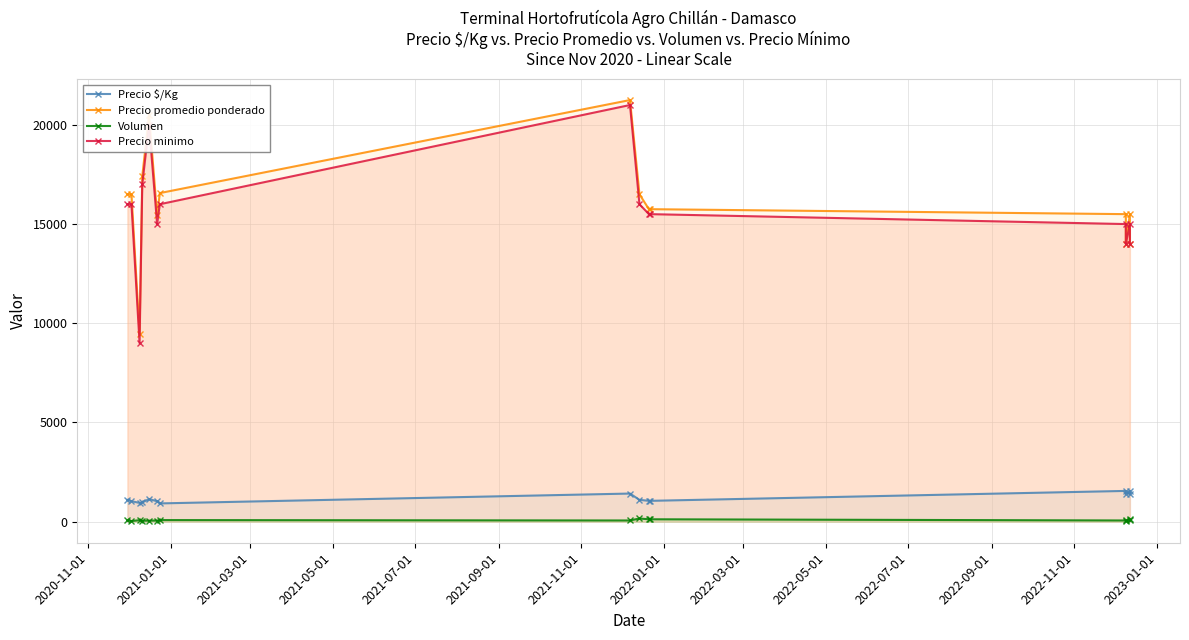

What is the greatest value displayed?

21250